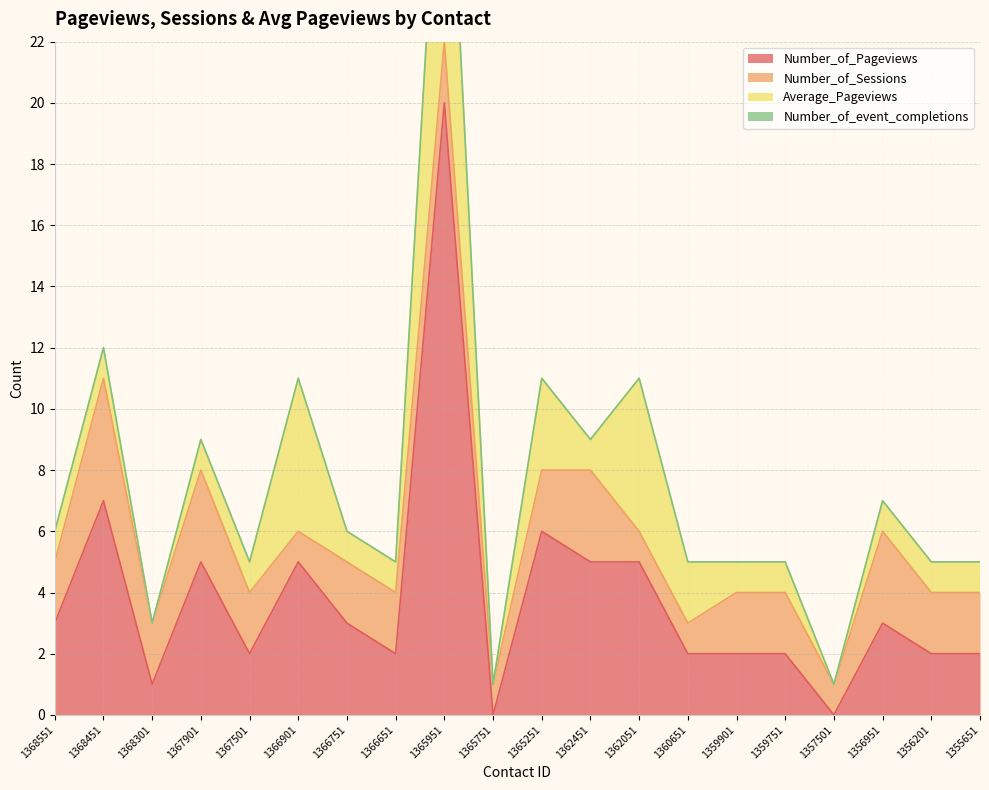

Where is Average_Pageviews nearest to the value 5?

1366901